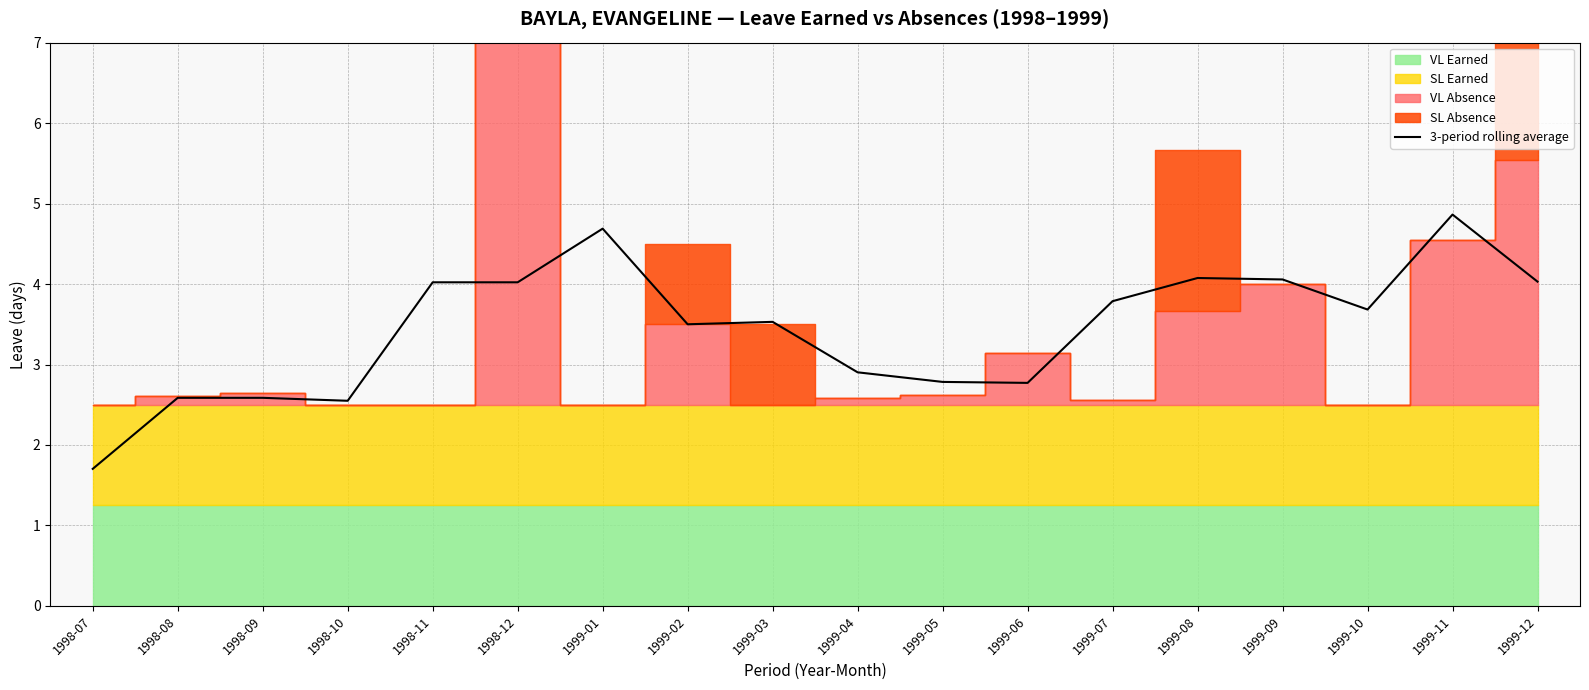

Reading left to right, extract all data points from this chart.

1.7	2.6	2.6	2.5	4.0	4.0	4.7	3.5	3.5	2.9	2.8	2.8	3.8	4.1	4.1	3.7	4.9	4.0